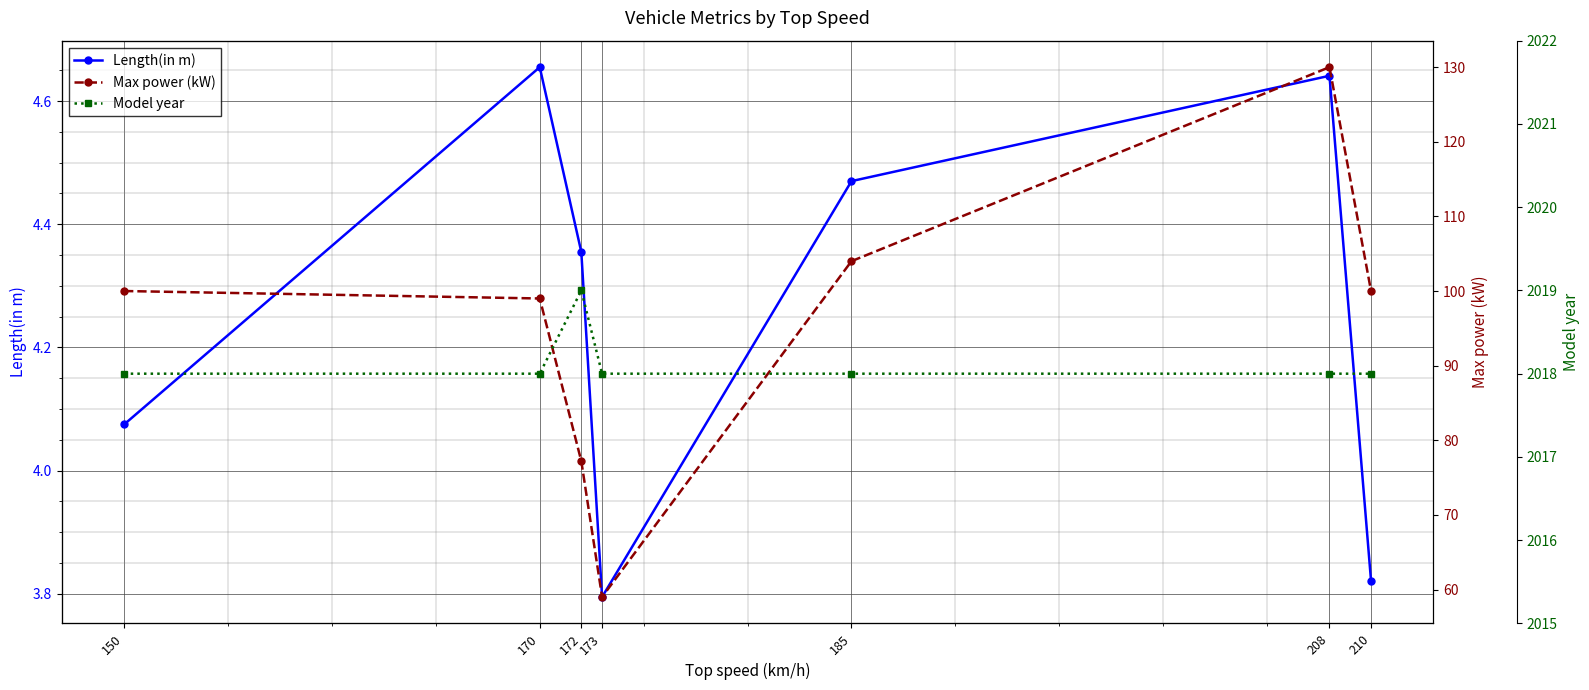

What is the maximum value shown in the chart?

2019.0